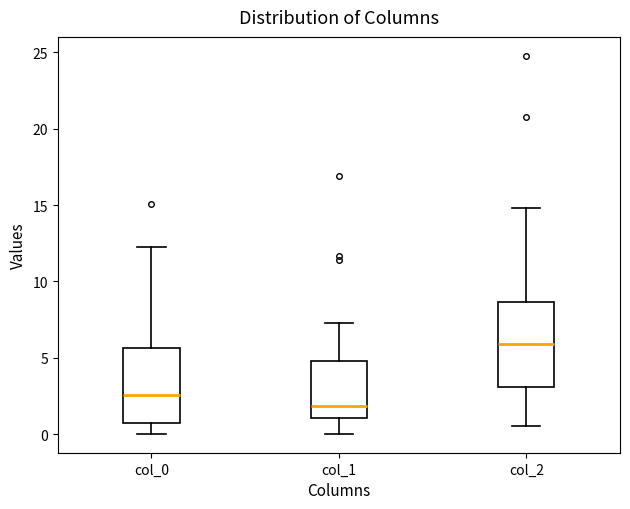

Reading left to right, transcribe this box plot: for each box, give where its median line is, the range the box spans, and where its two whiskers end, as read against the y-axis. The values are not printed on the chart, so give them approximately, as read against the axis.

col_0: median 2.5, box 0.5 to 5.5, whiskers 0.0 to 12.5
col_1: median 2.0, box 1.0 to 5.0, whiskers 0.0 to 7.5
col_2: median 6.0, box 3.0 to 8.5, whiskers 0.5 to 15.0